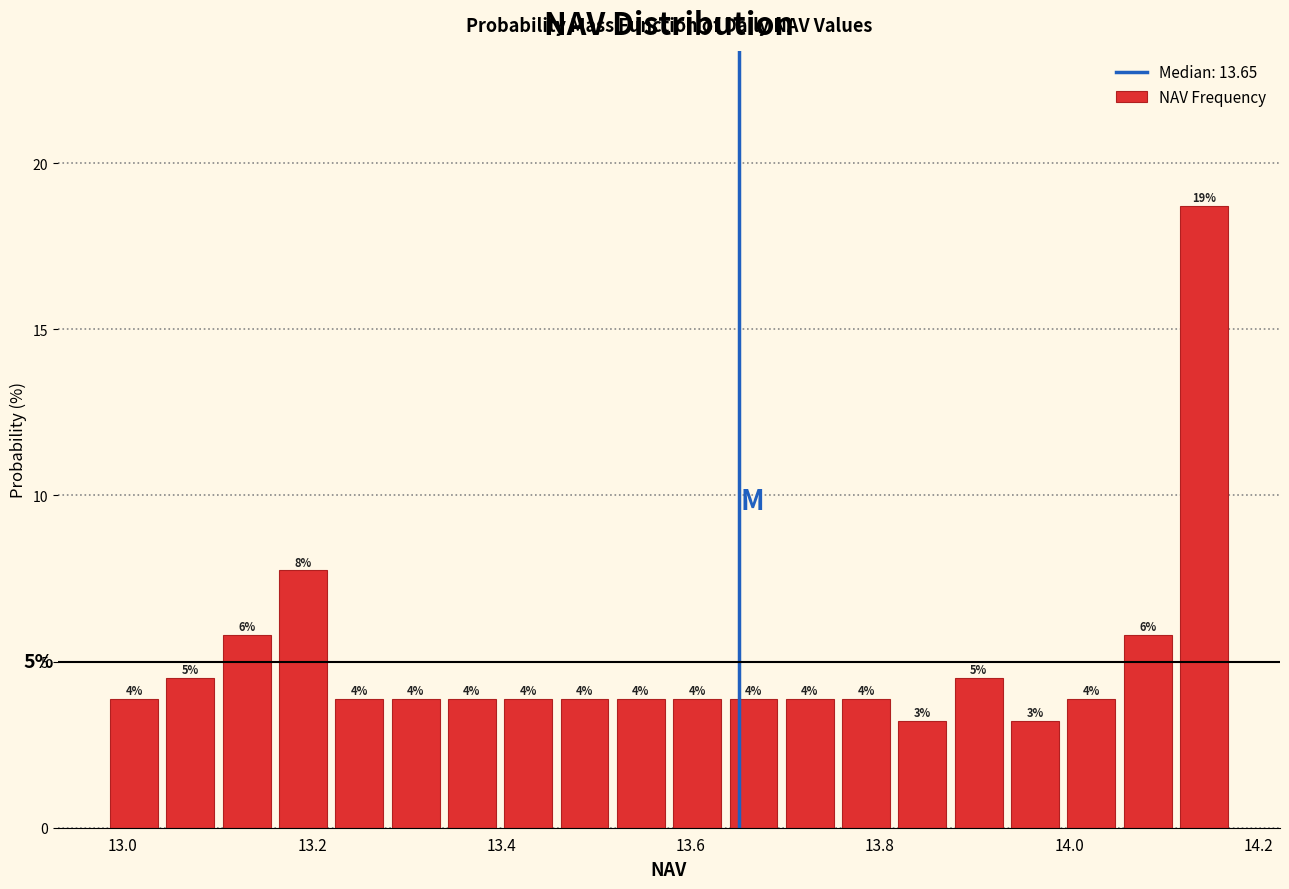

Read against the x-axis, roughly where is the centre of the tallest bar?

14.14